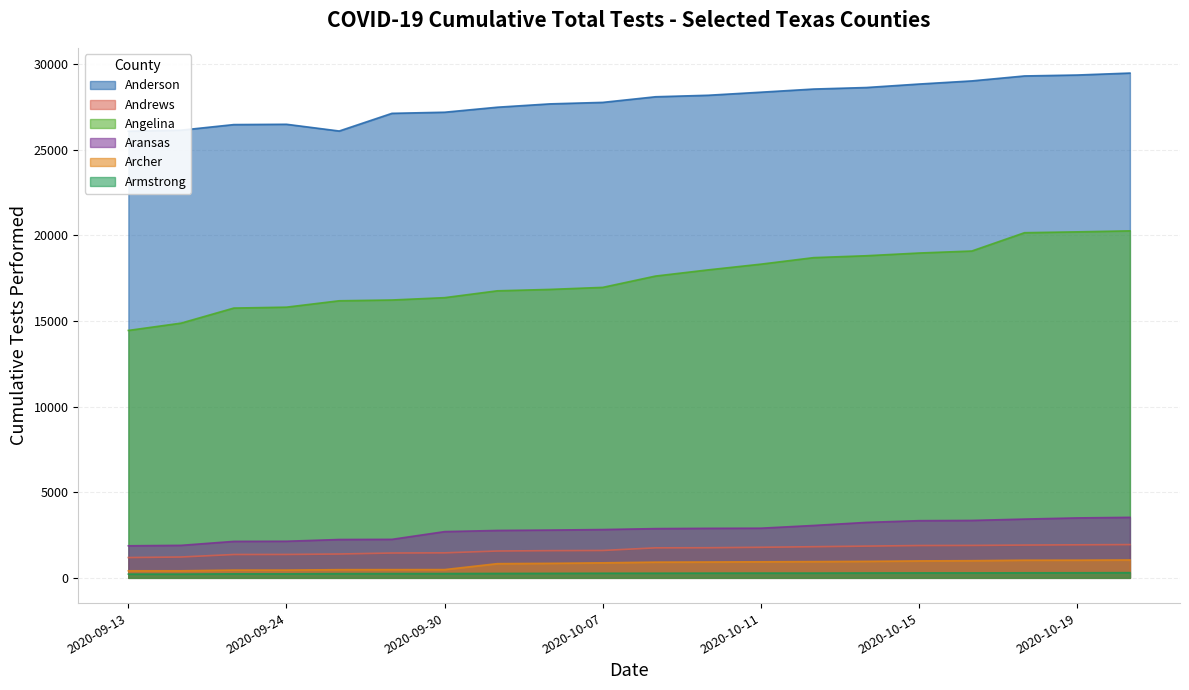

True or false: Armstrong has more than 2 interior local peaks.

False